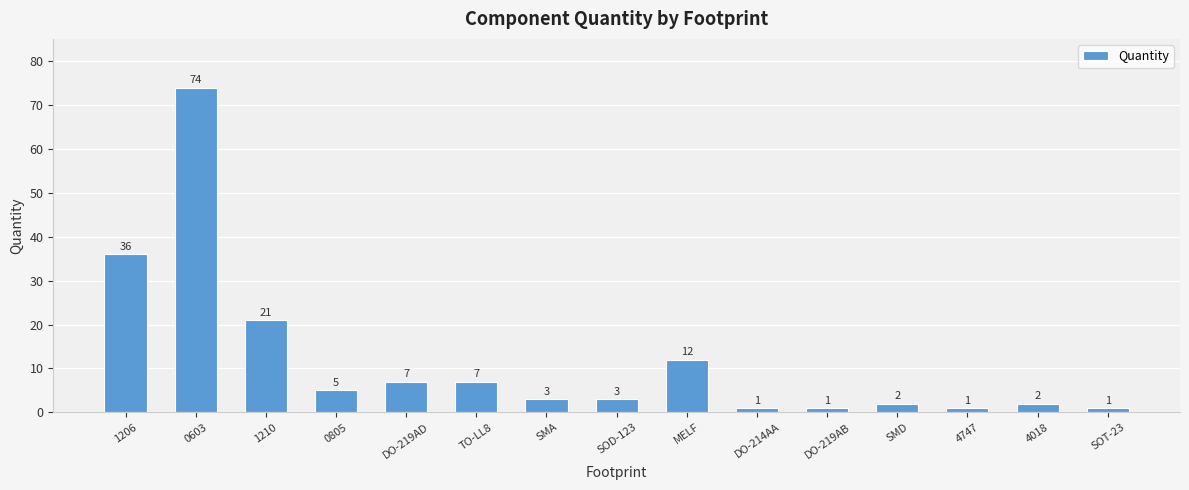

Where does the data first go above 3?

1206